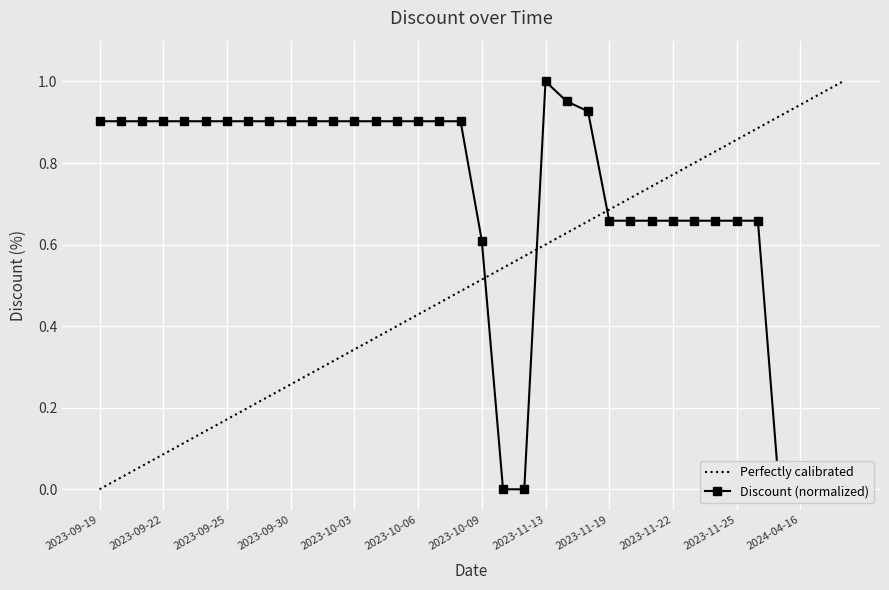

What is the label of the 19th point from the right?

2023-10-08